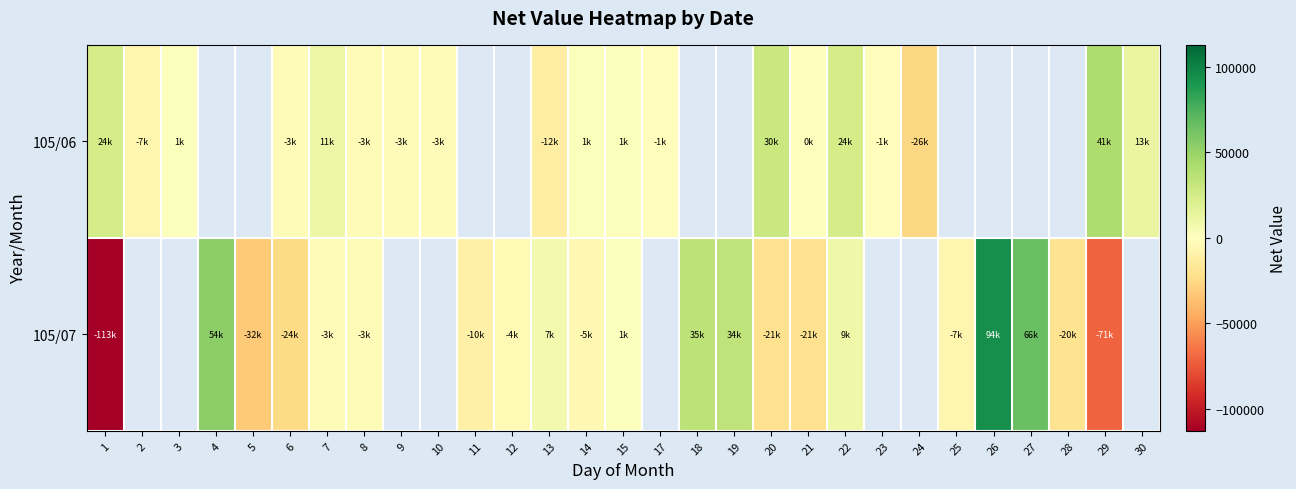

How many data points does each series have?

29